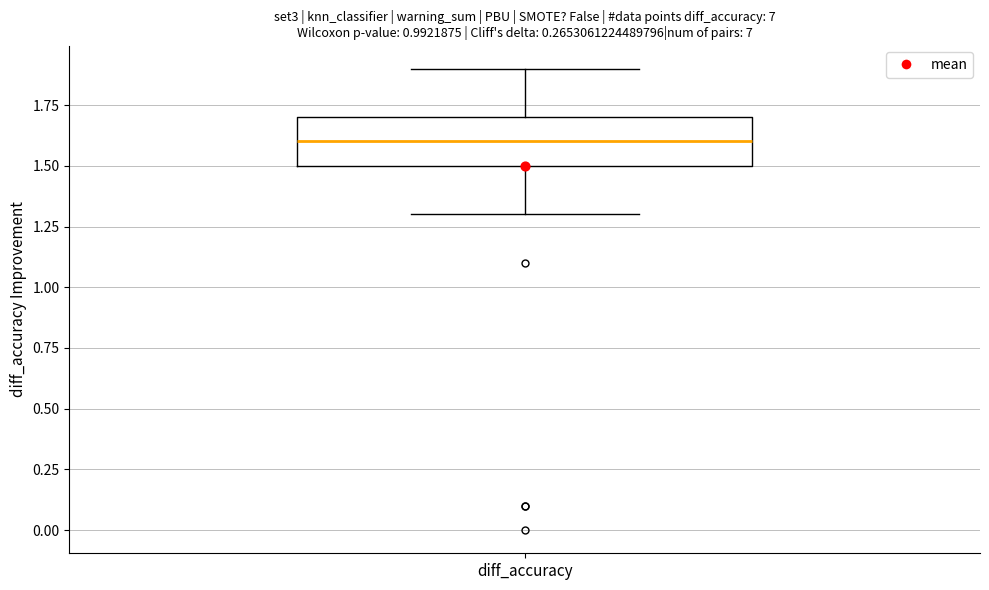

Where does the median line of the box for diff_accuracy sit on the y-axis? The values are not printed on the chart, so give them approximately, as read against the axis.

1.6